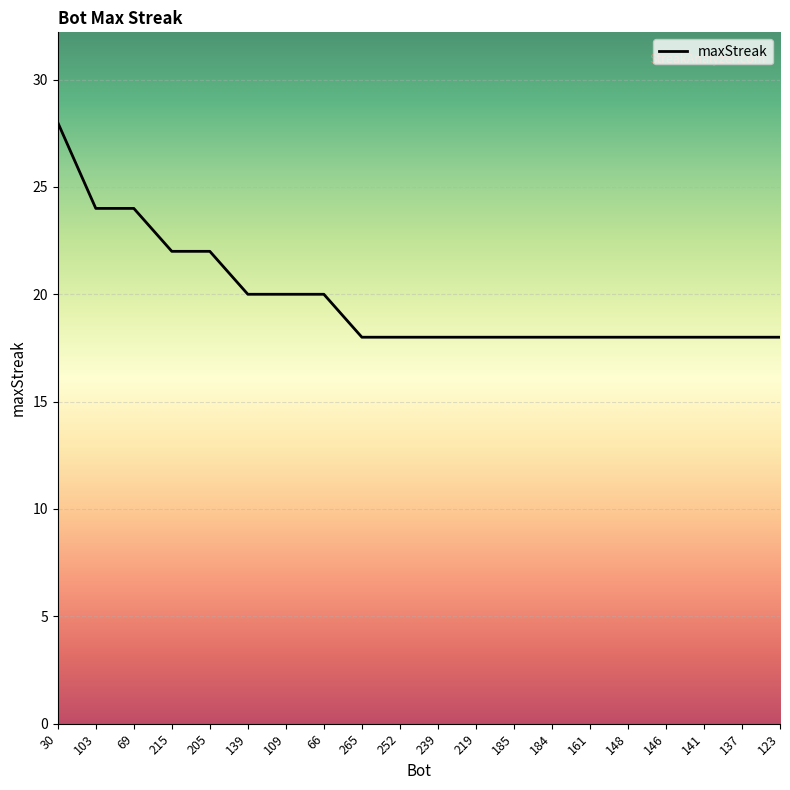

Read the value at 139.

20